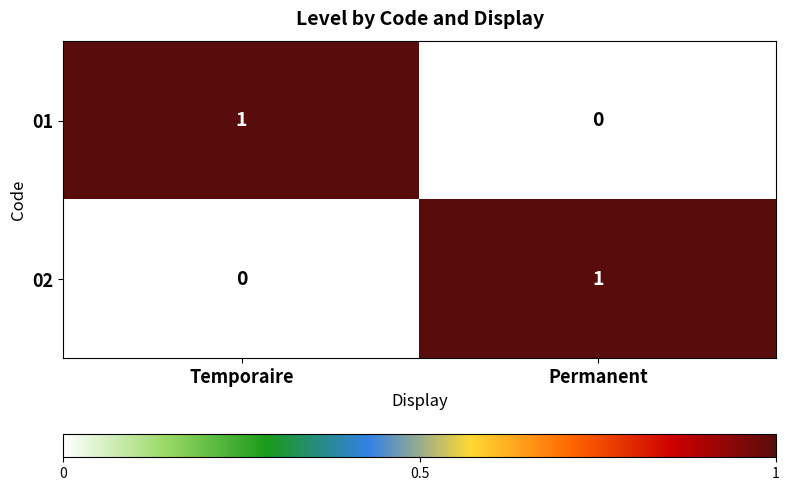

How many data points does each series have?

2